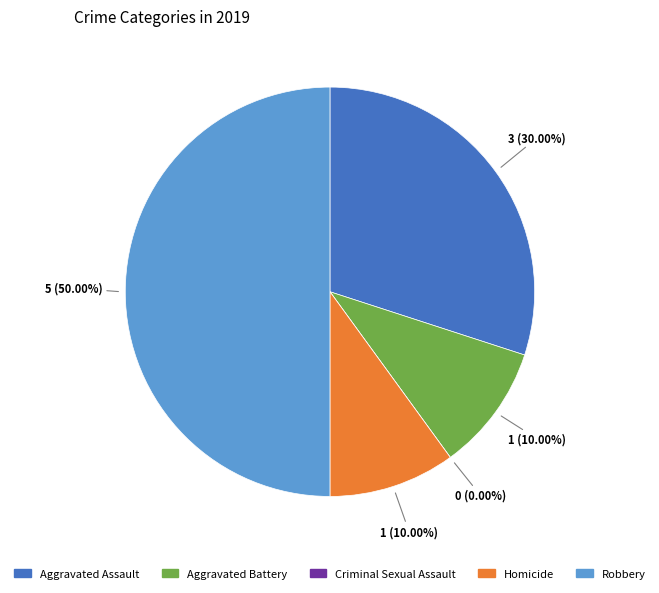

True or false: Homicide accounts for 1% of the total.

False